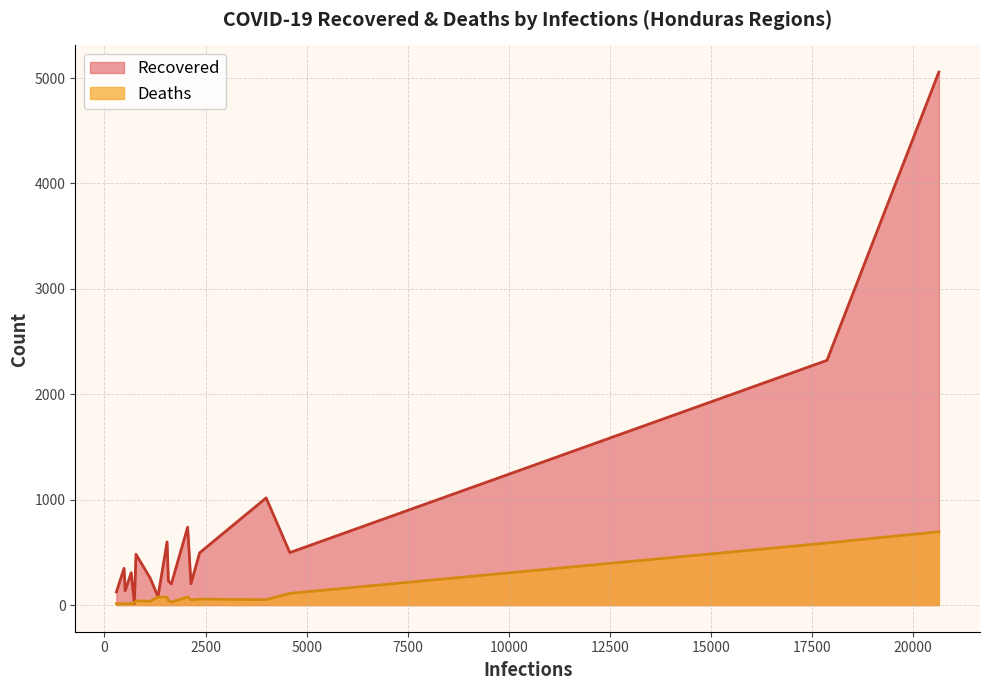

What is the difference between the maximum and second lowest values in the Recovered series?

4976